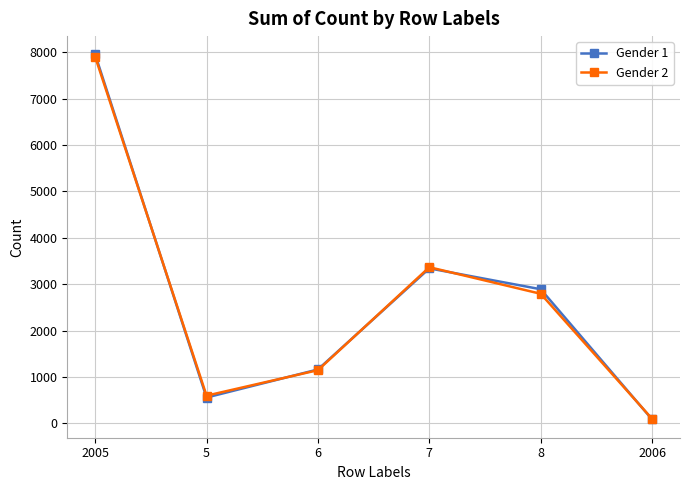

What is the label of the 4th point from the left?

7